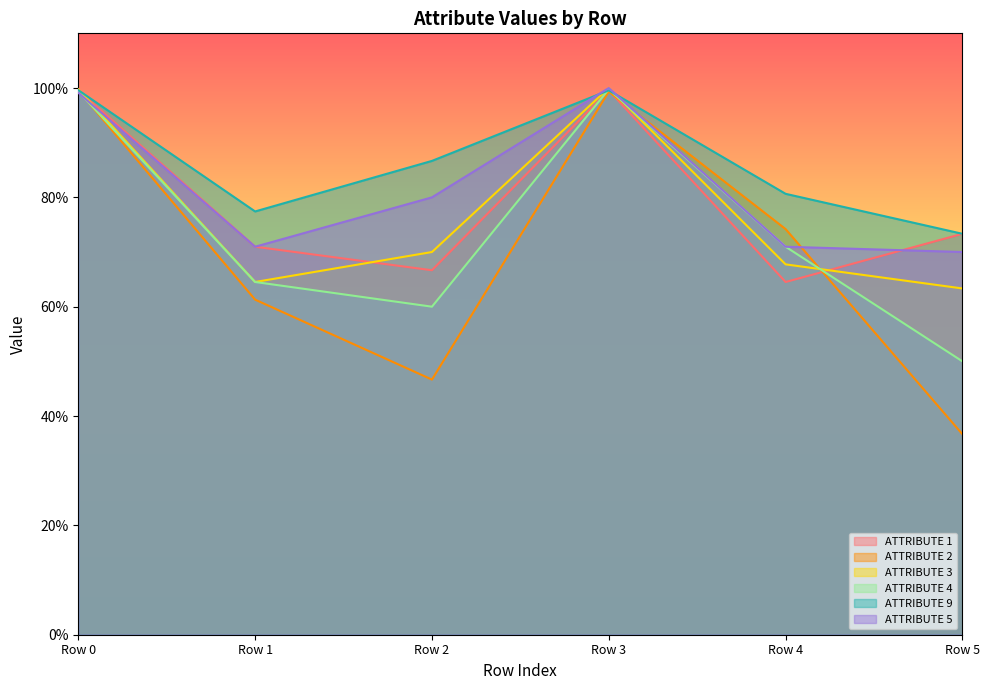

The ATTRIBUTE 9 series shows 0.8 at Row 4. True or false?

True